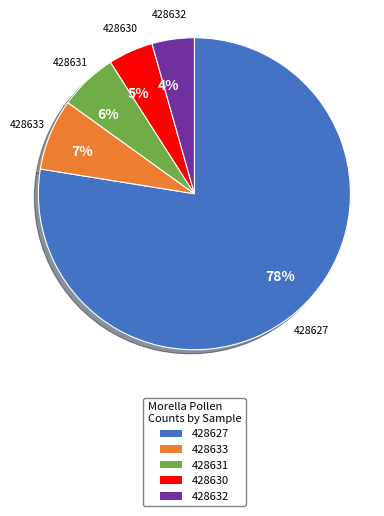

How many segments does this pie chart have?

5